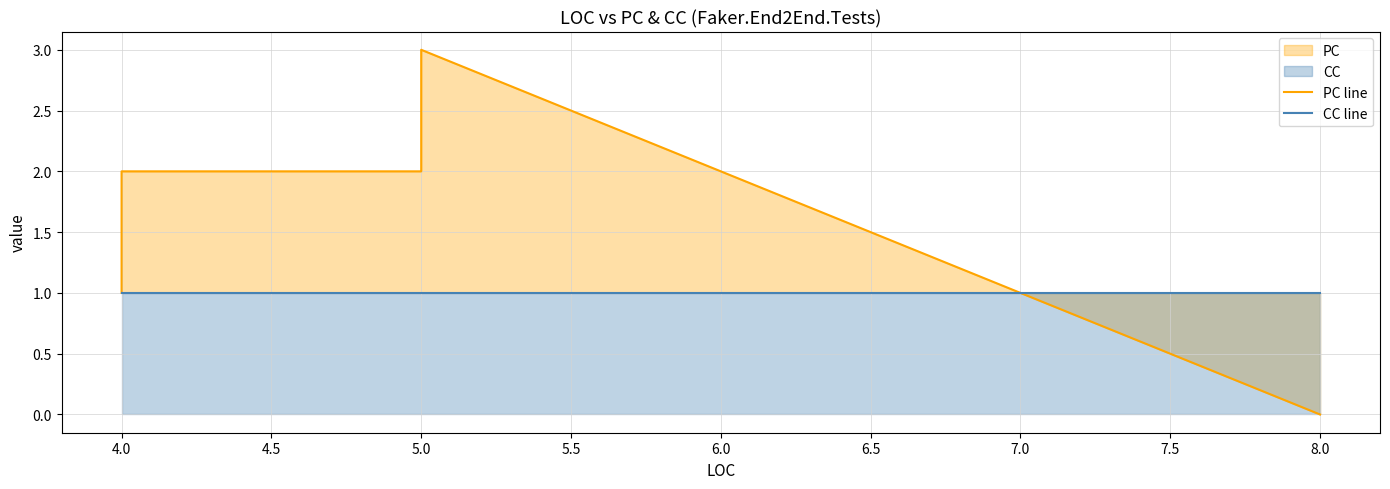

True or false: PC line has a value of 2 at 4.0.

True